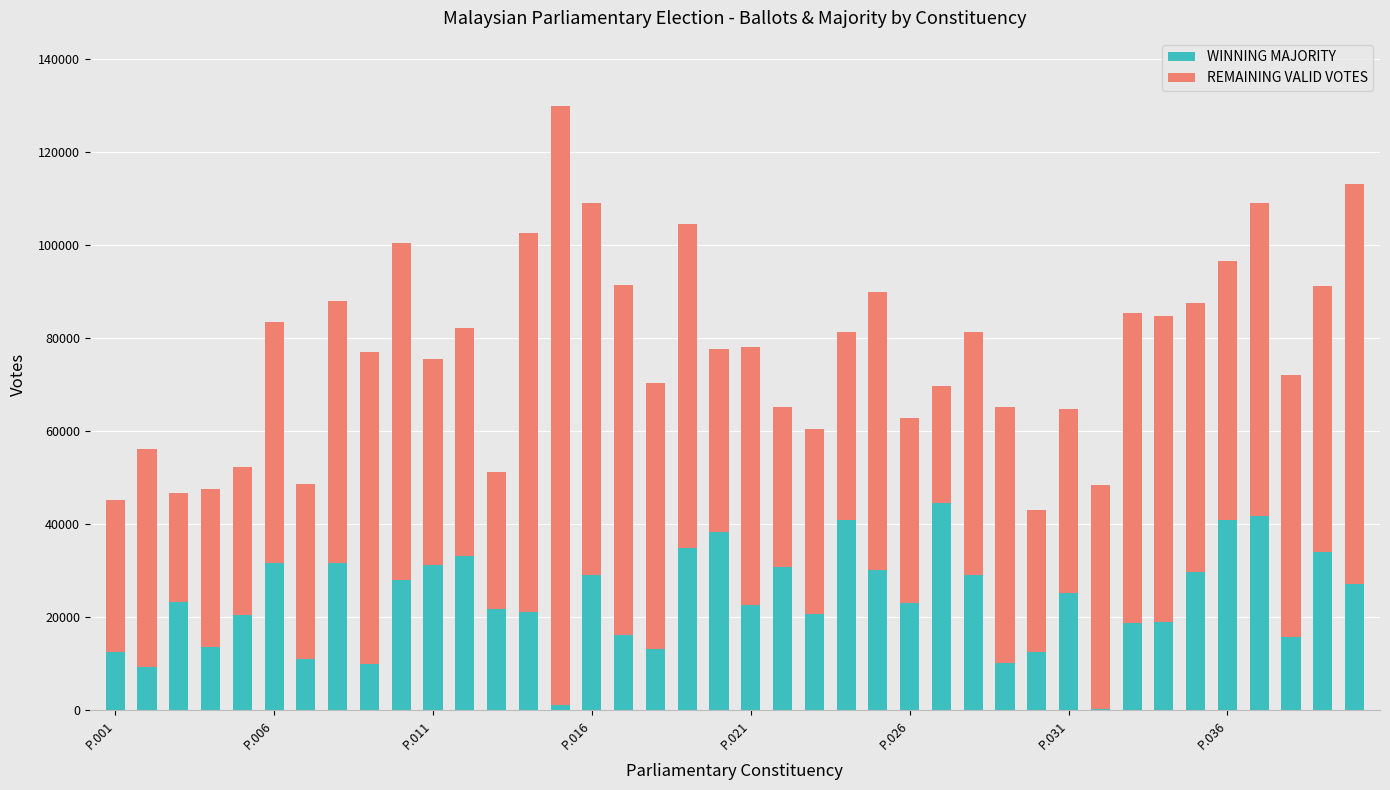

What is the difference between the maximum and minimum values in the WINNING MAJORITY series?

44335